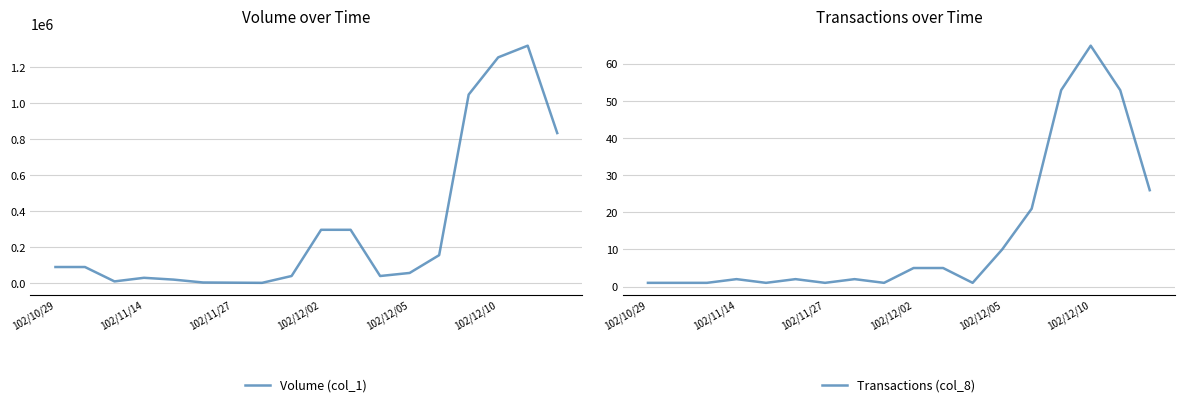

How many lines are shown in the chart?

2